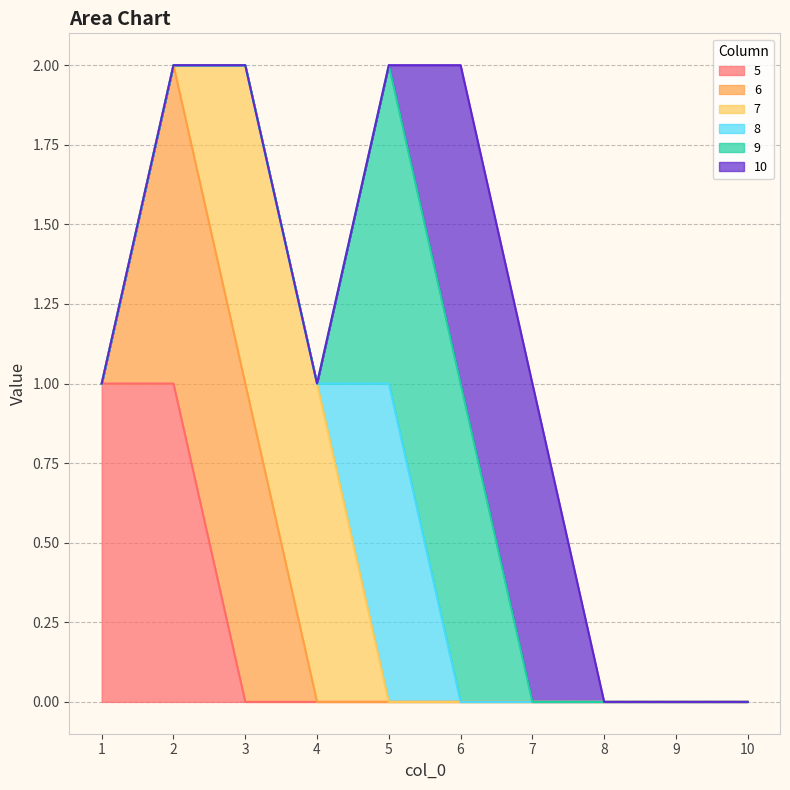

Which series changed the most between 2 and 10?

5